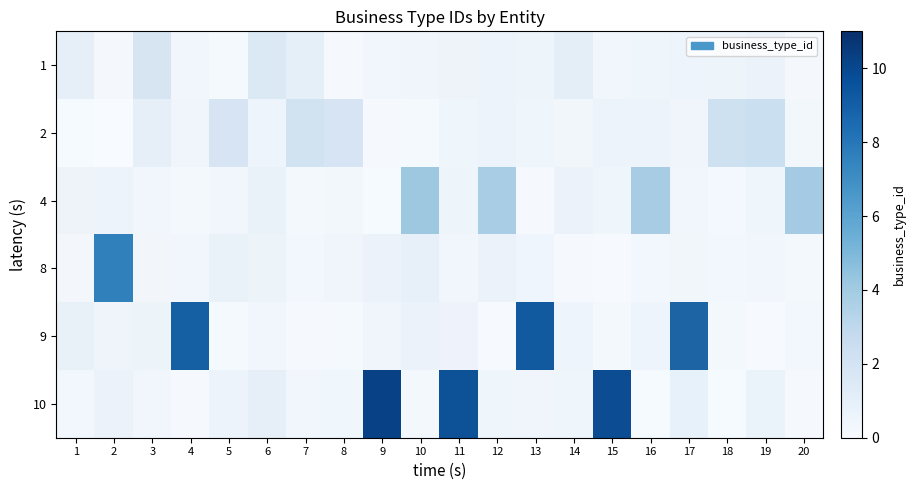

Is it true that 8 equals 0.4 at 11?

True